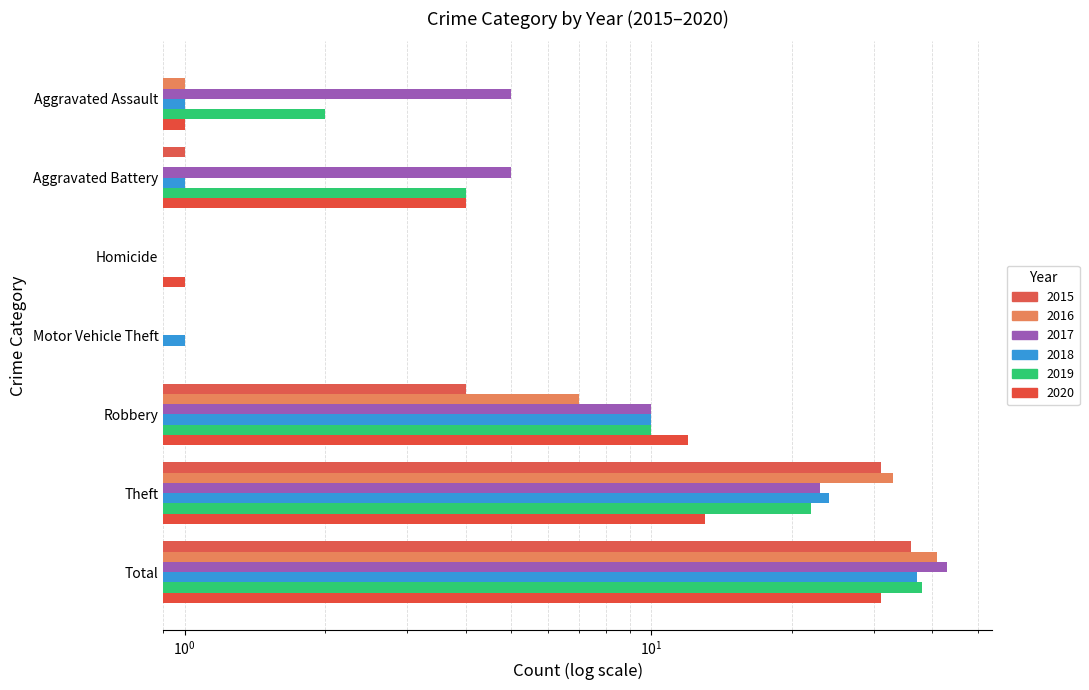

What is the label of the 2nd bar from the left?

Aggravated Battery